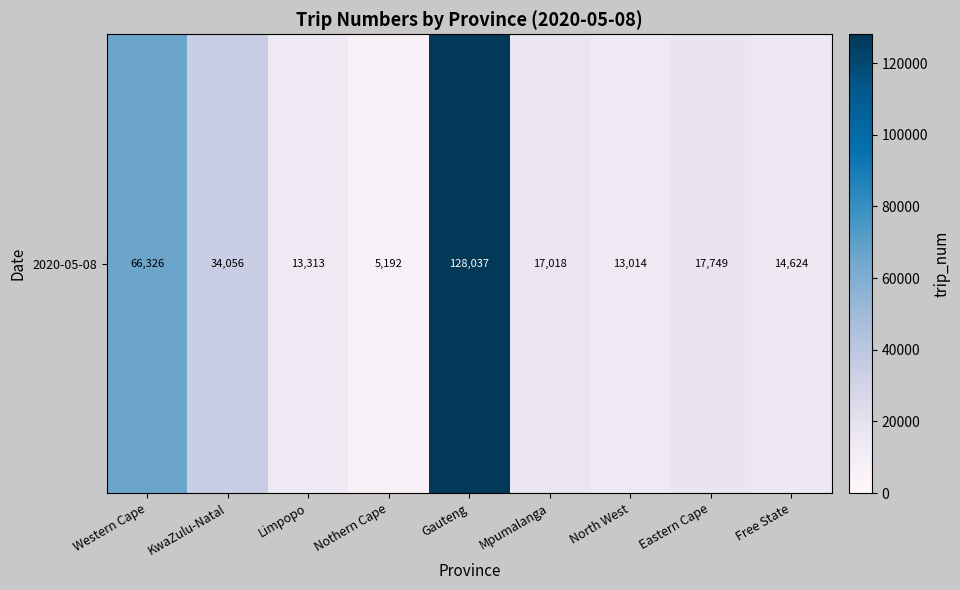

Reading right to left, extract all data points from this chart.

Free State=14624	Eastern Cape=17749	North West=13014	Mpumalanga=17018	Gauteng=128037	Nothern Cape=5192	Limpopo=13313	KwaZulu-Natal=34056	Western Cape=66326